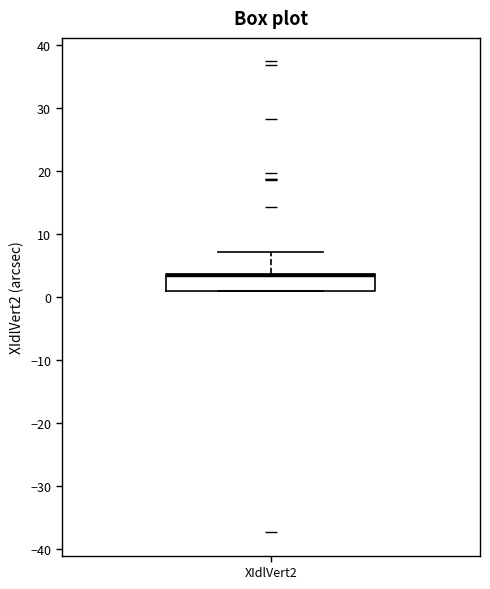

Read this box plot against the y-axis: the position of the median line, the range covered by the box, and the ends of both whiskers. The values are not printed on the chart, so give them approximately, as read against the axis.

median 3 (drawn on the box's upper edge), box 1 to 4, whiskers 1 to 7